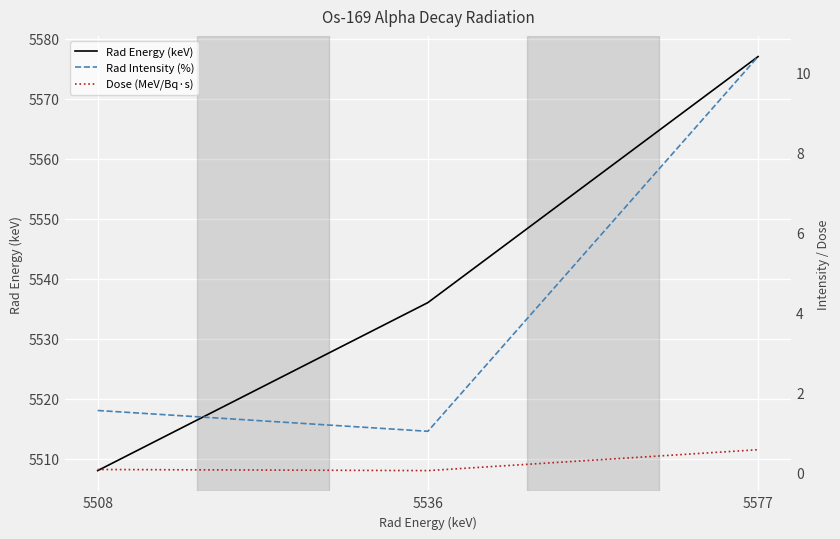

Rank the series at 5536 from highest to lowest value.

Rad Energy (keV), Rad Intensity (%), Dose (MeV/Bq·s)